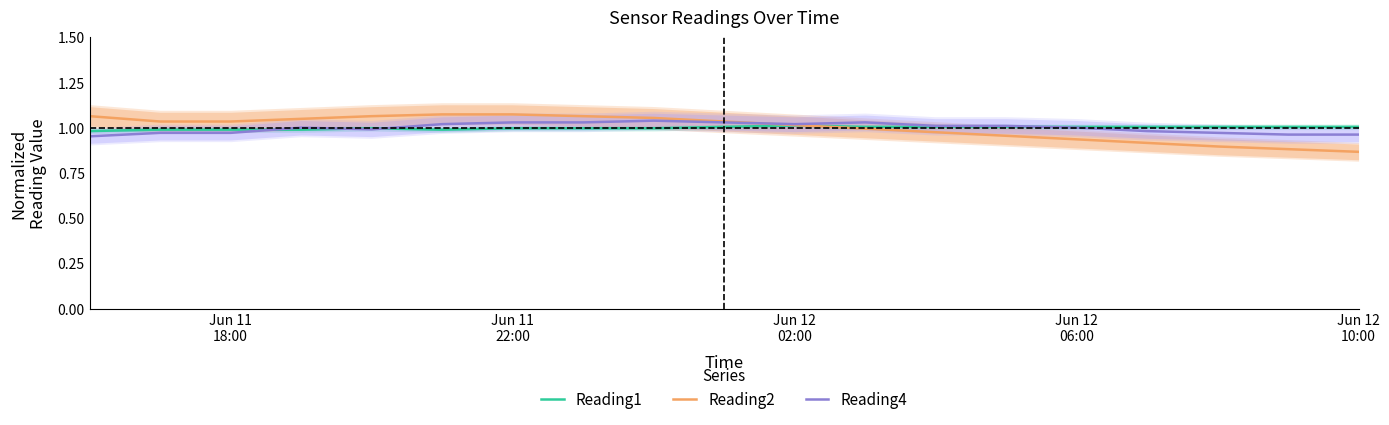

How many data points in Reading4 are above 1?

11